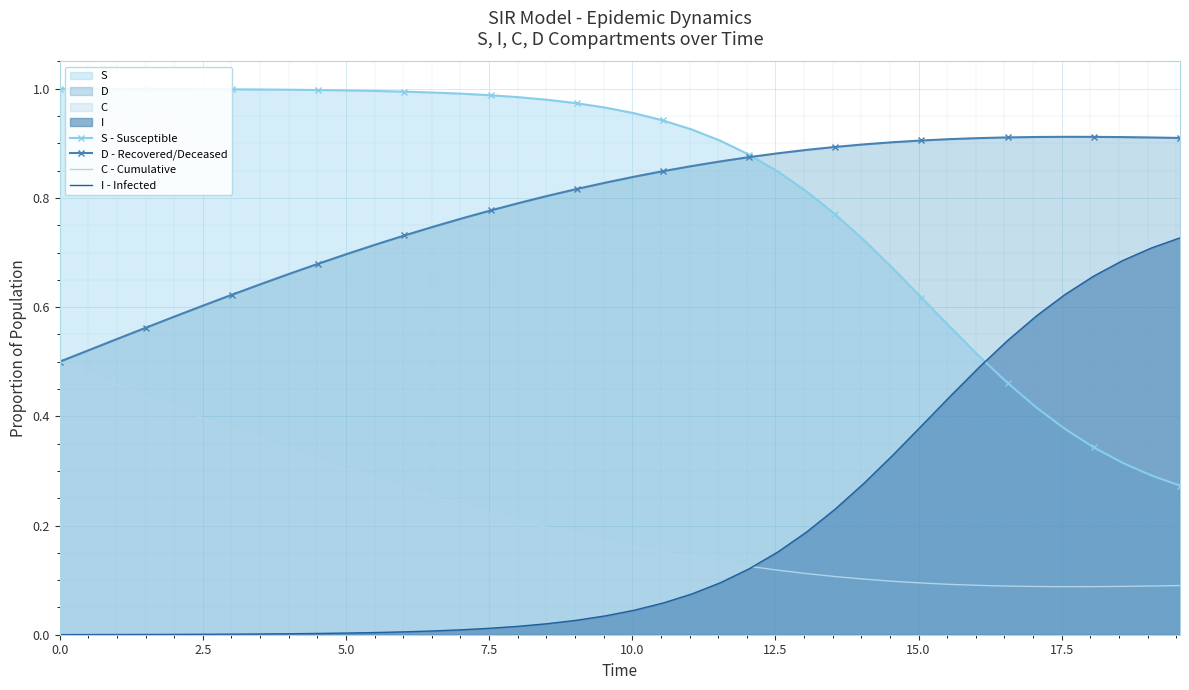

True or false: I - Infected has more than 2 interior local peaks.

False